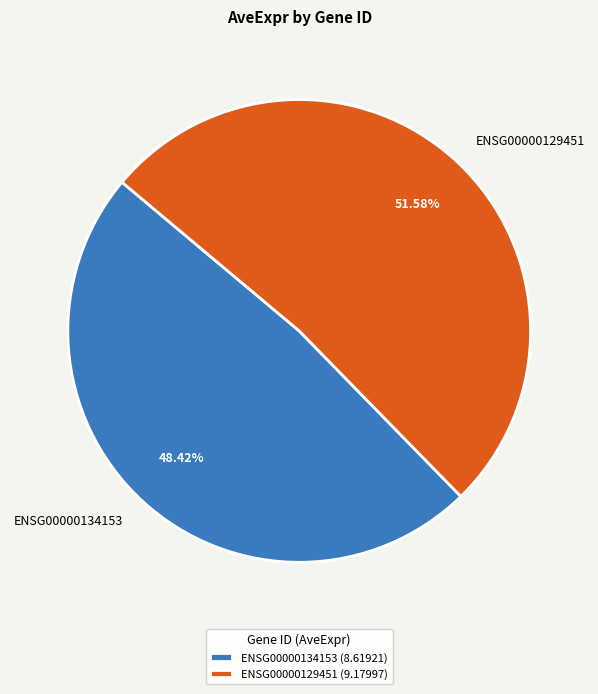

Count the number of slices in the pie.

2